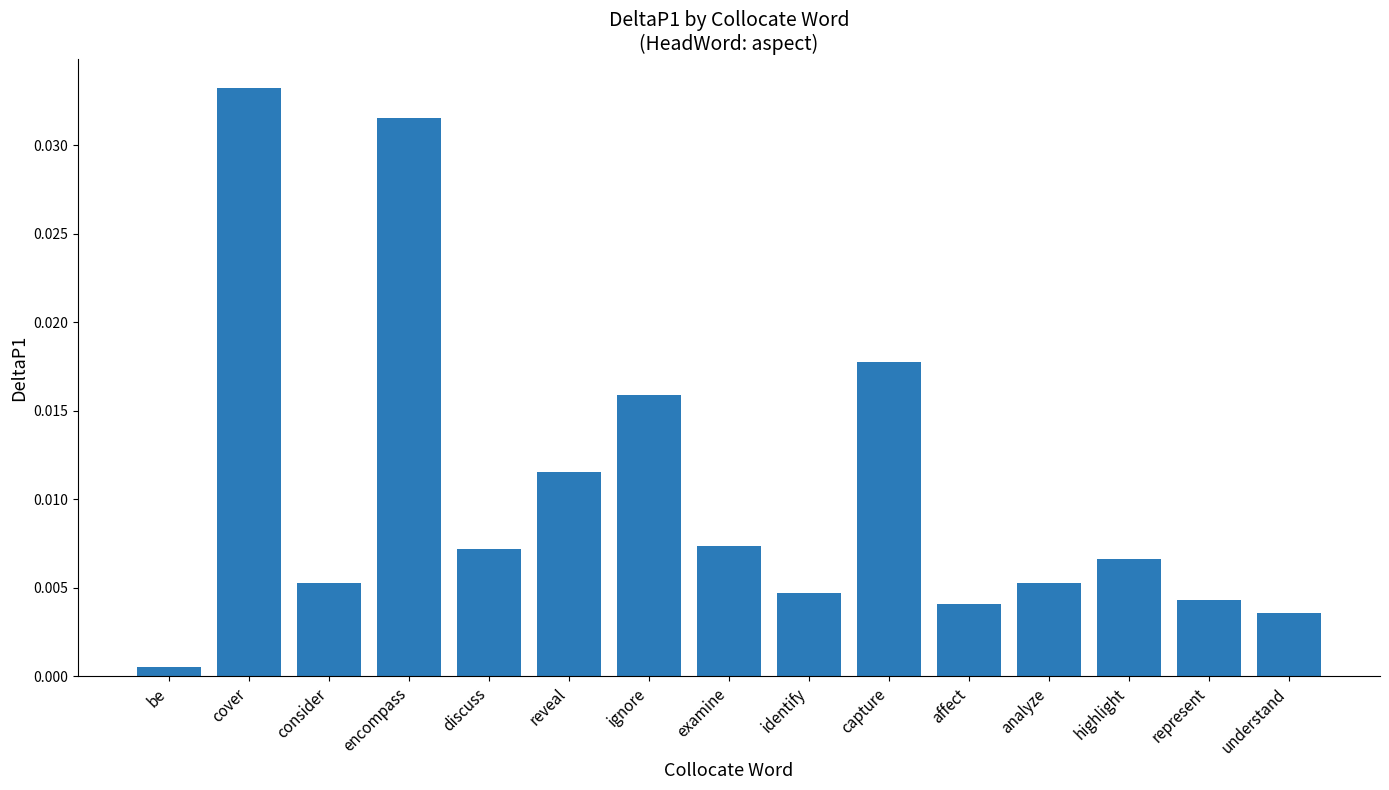

Which label corresponds to the largest value in the chart?

cover